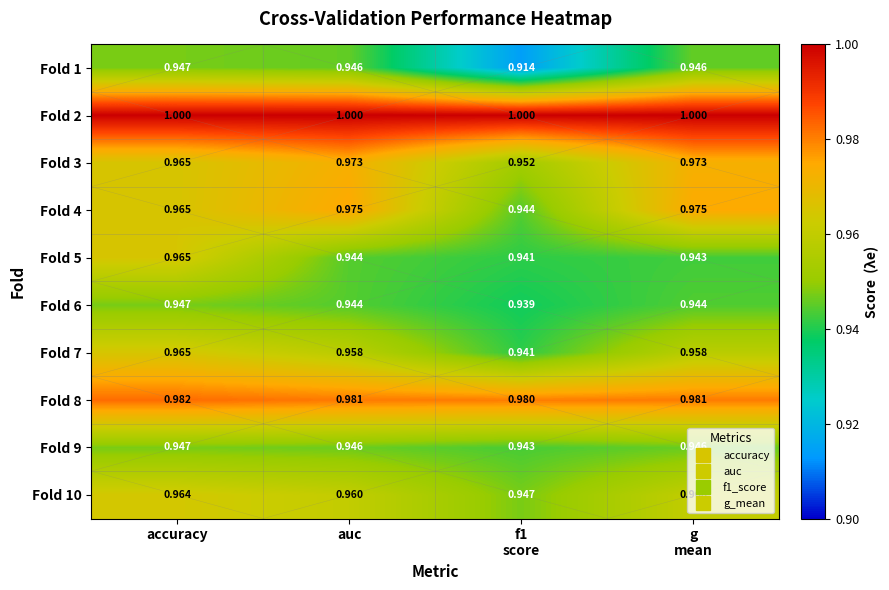

Which series has the largest total across all categories?

Fold 2